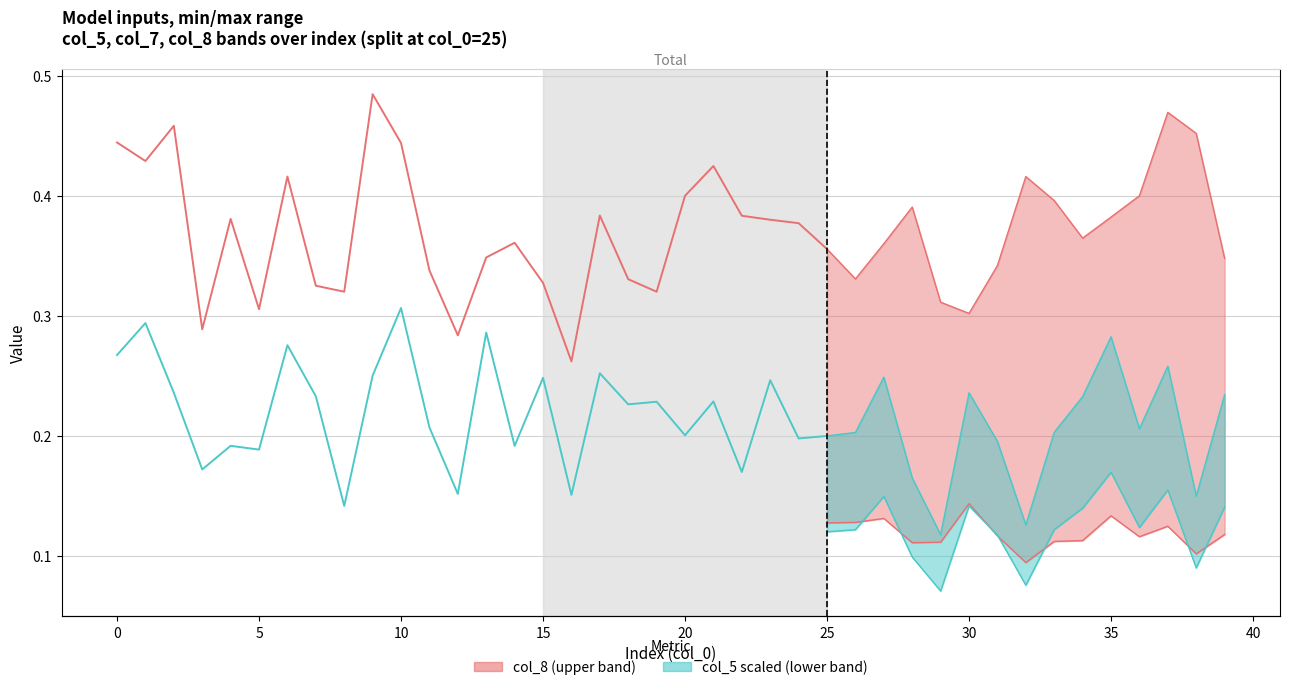

How many lines are shown in the chart?

2